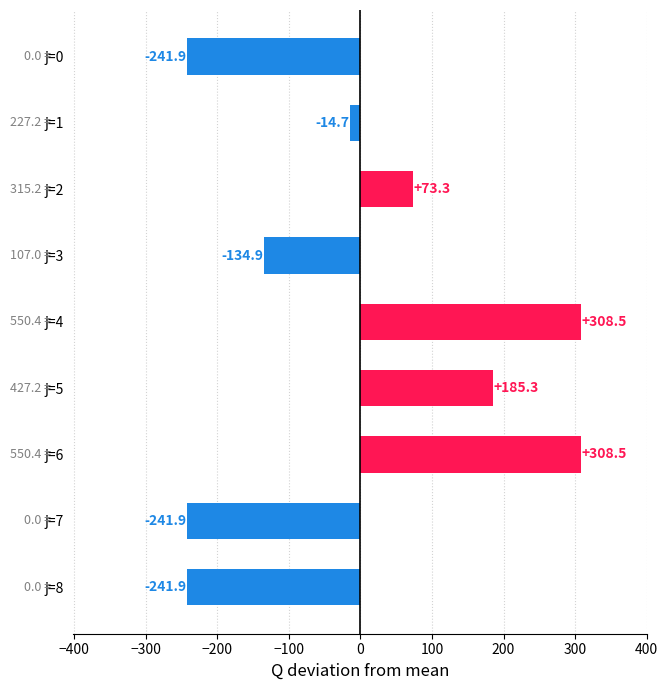

Read the value at j=4.

308.5